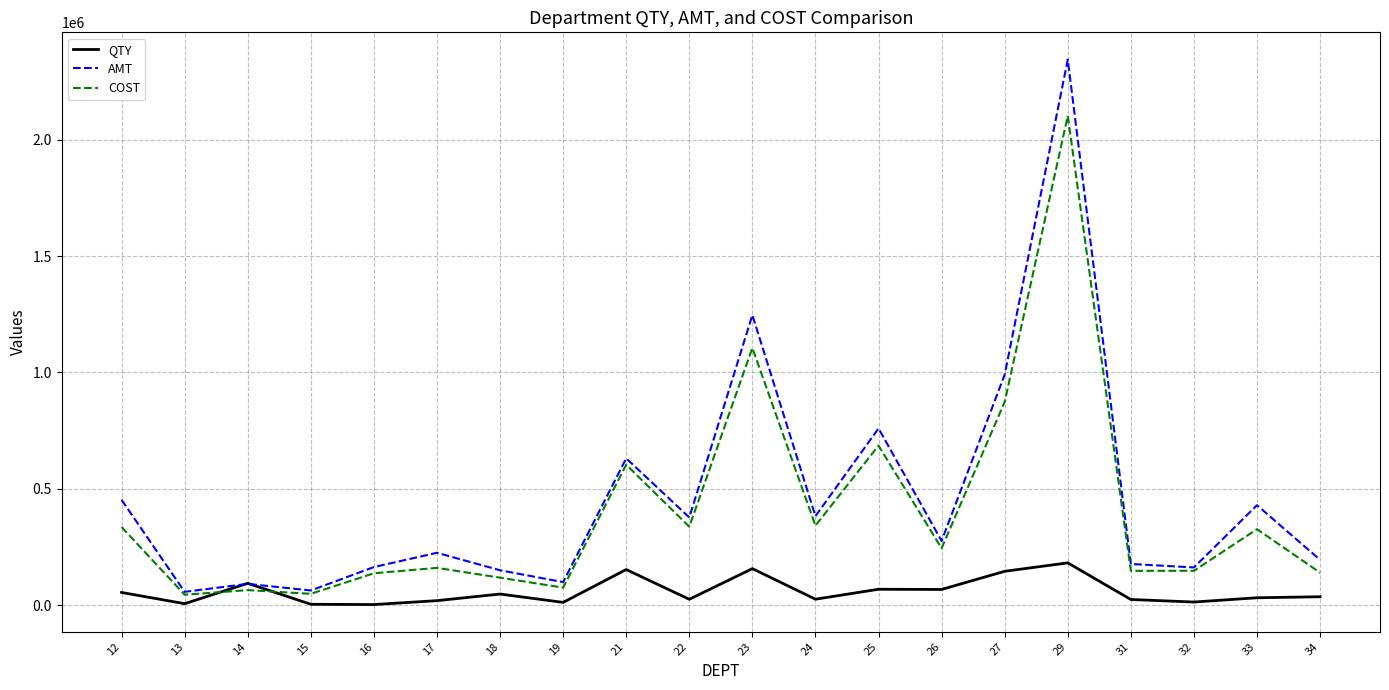

The value of AMT at 22 is 589620.9. True or false?

False